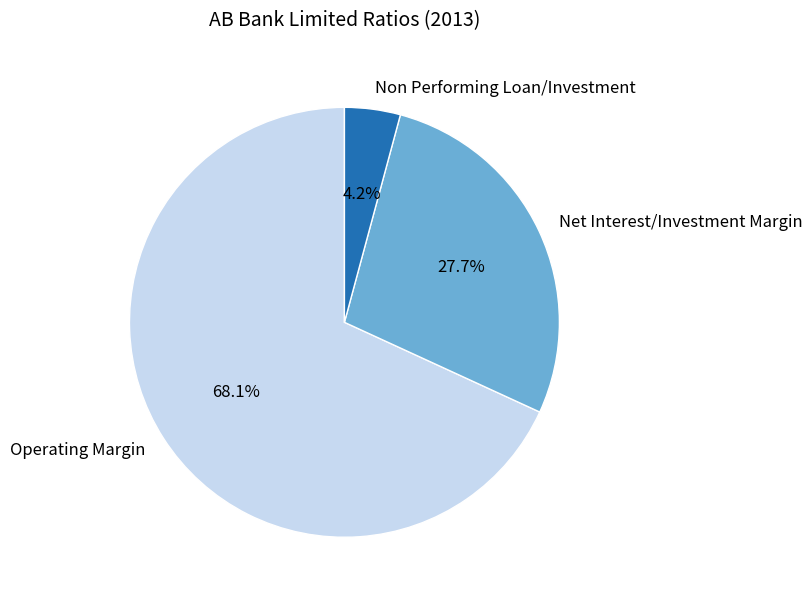

Rank the categories by value from highest to lowest.

Operating Margin, Net Interest/Investment Margin, Non Performing Loan/Investment